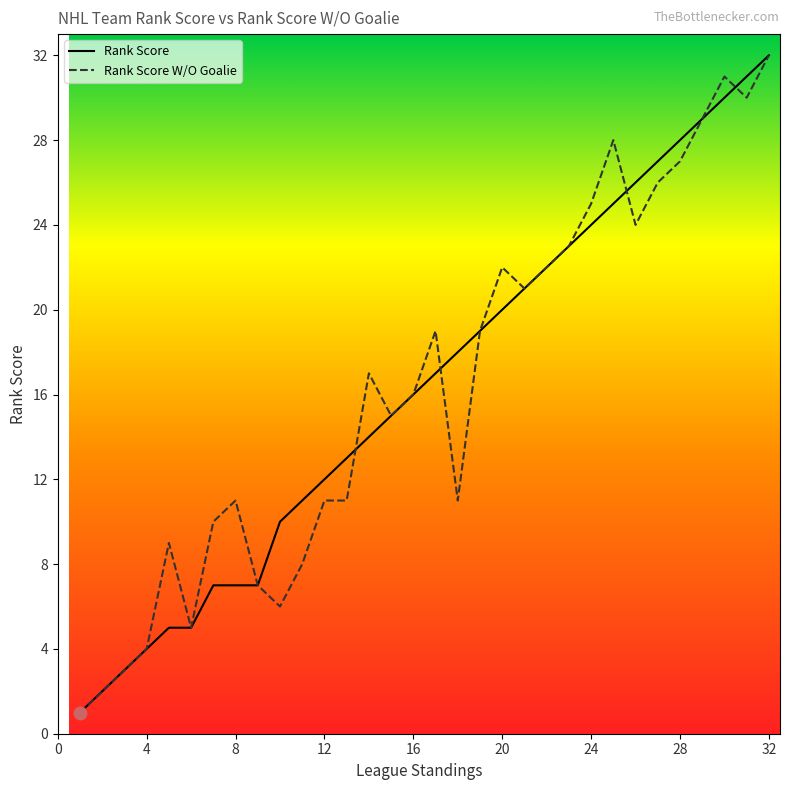

Is the value of Rank Score at 11 greater than the value of Rank Score W/O Goalie at 16?

Yes